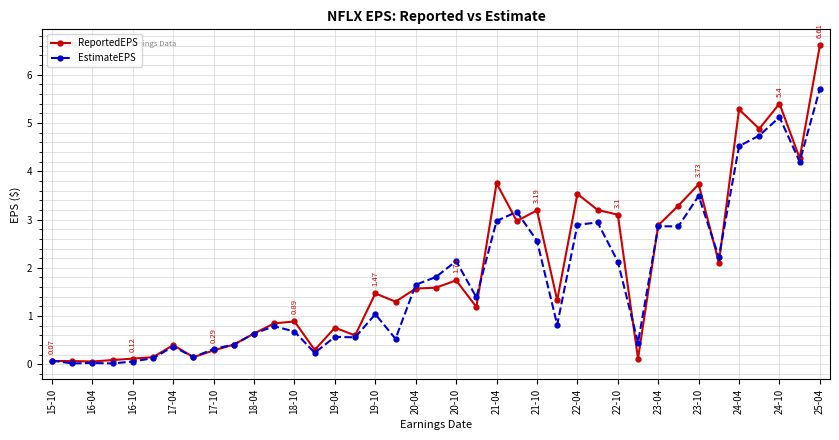

At how many categories does at least one series exceed 4?

5